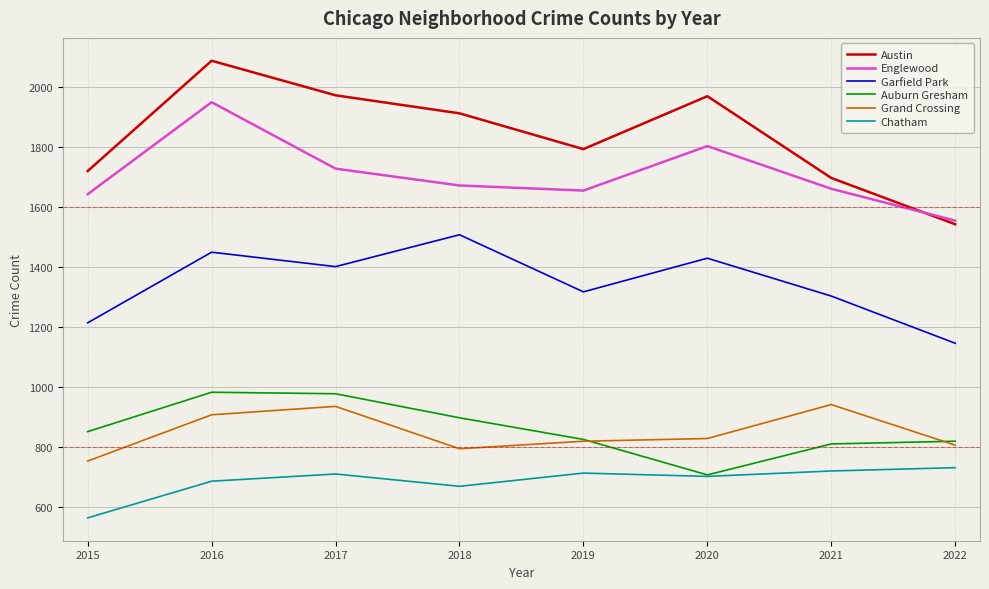

Which series has the largest range (max minus min)?

Austin